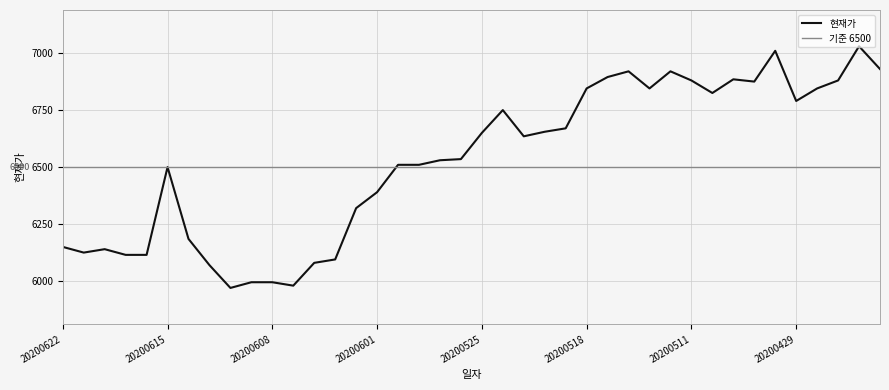

Reading left to right, list all the values displayed in this chart.

20200622=6150	20200619=6125	20200618=6140	20200617=6115	20200616=6115	20200615=6500	20200612=6185	20200611=6070	20200610=5970	20200609=5995	20200608=5995	20200605=5980	20200604=6080	20200603=6095	20200602=6320	20200601=6390	20200529=6510	20200528=6510	20200527=6530	20200526=6535	20200525=6650	20200522=6750	20200521=6635	20200520=6655	20200519=6670	20200518=6845	20200515=6895	20200514=6920	20200513=6845	20200512=6920	20200511=6880	20200508=6825	20200507=6885	20200506=6875	20200504=7010	20200429=6790	20200428=6845	20200427=6880	20200424=7030	20200423=6930